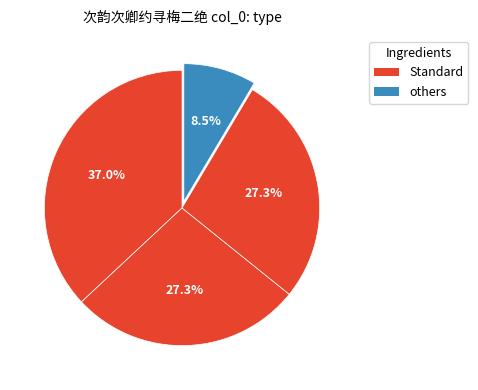

How many segments does this pie chart have?

4